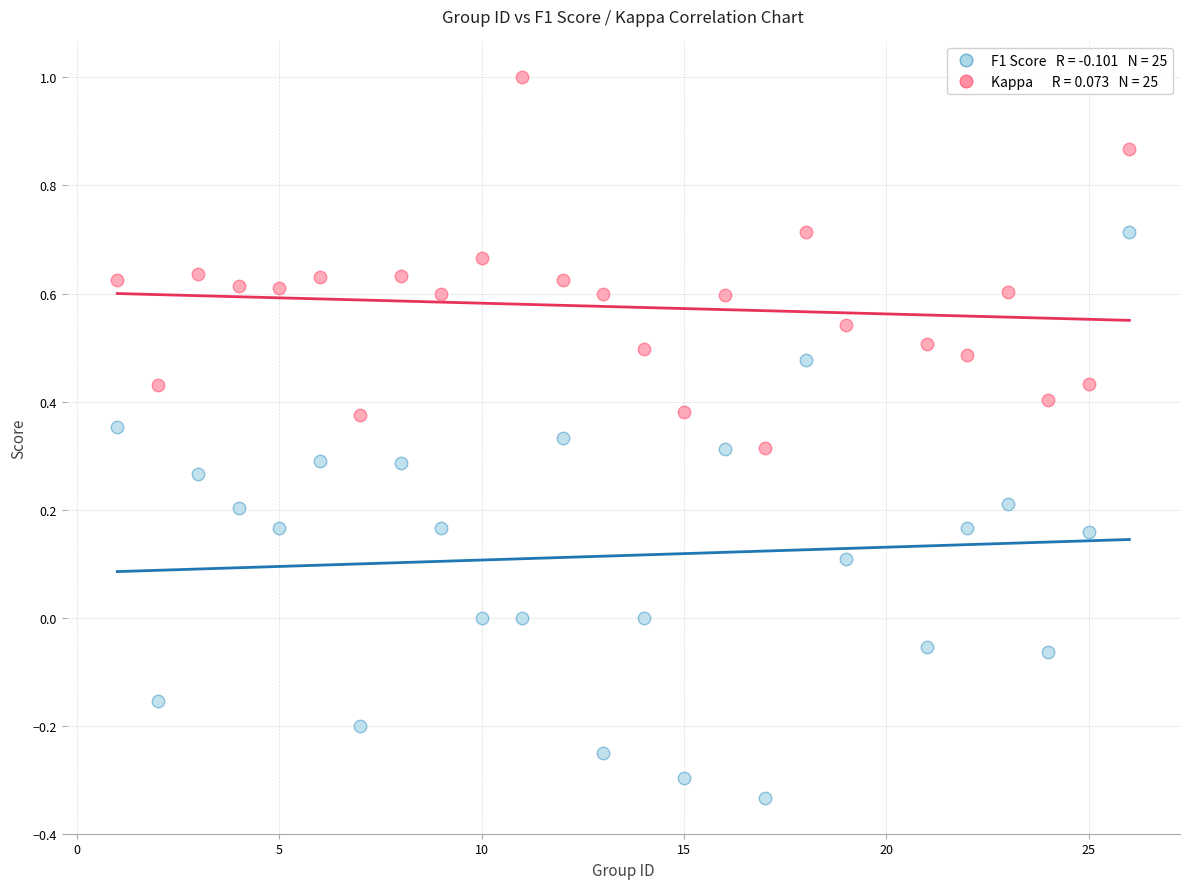

Across all data points, what is the range of X values (max minus min)?

25.0